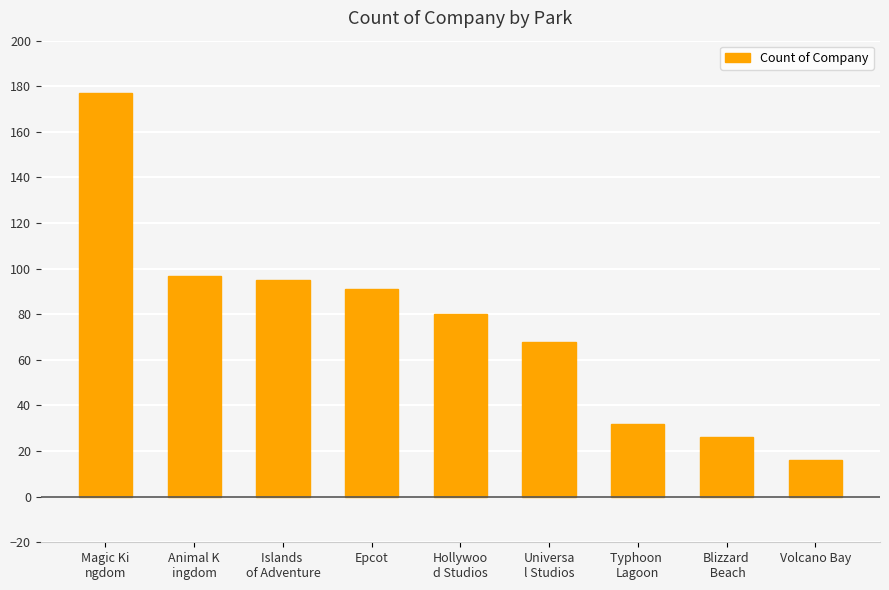

At which category does the chart reach its minimum across all series?

Volcano Bay